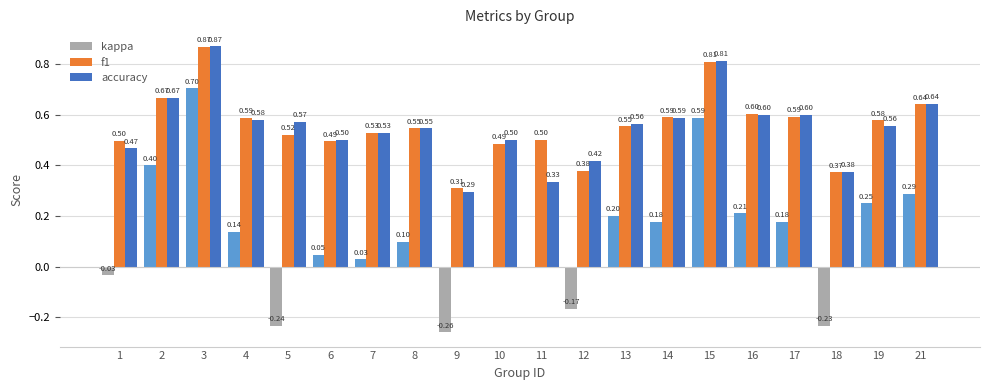

Which series changed the most between 4 and 17?

kappa